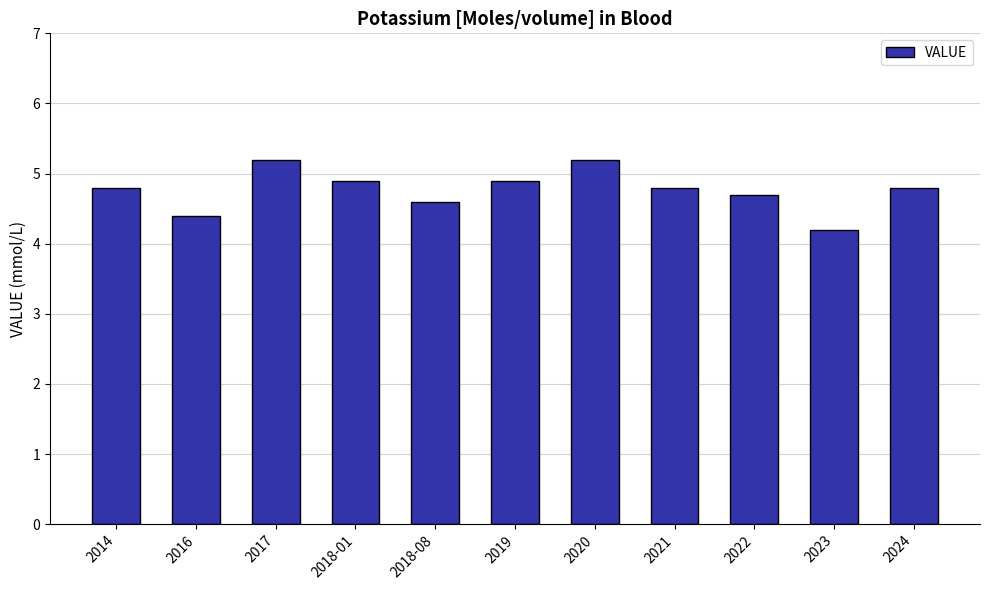

What is the label of the 11th bar from the right?

2014